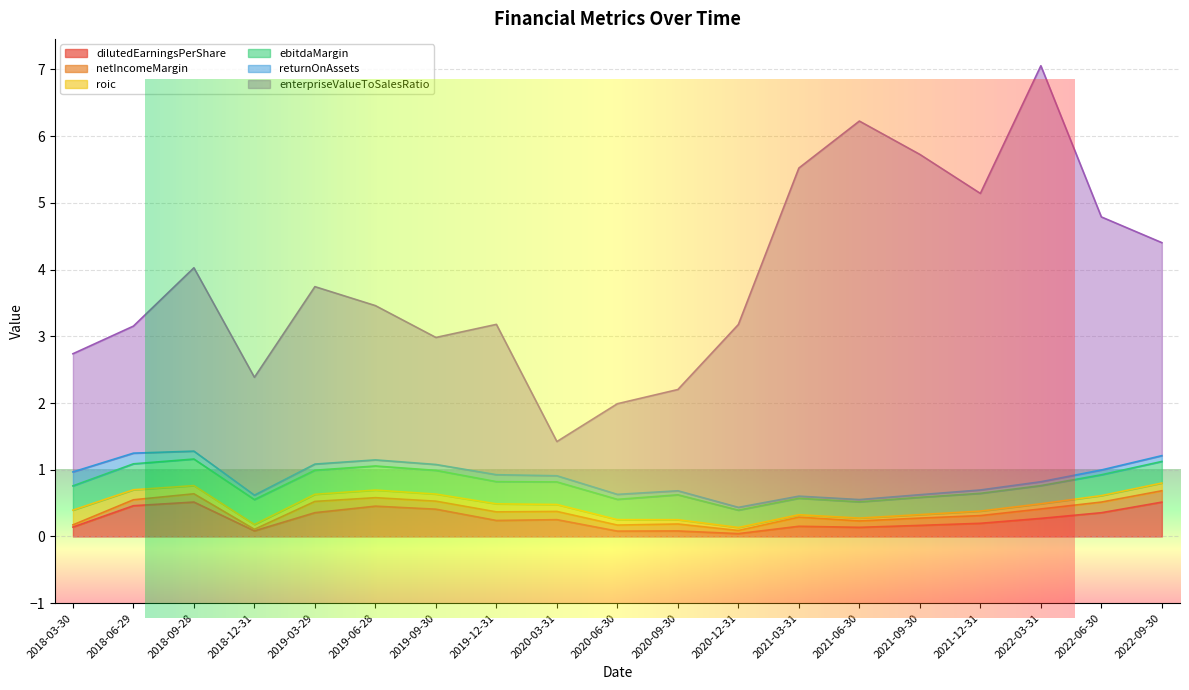

Between 2018-09-28 and 2021-12-31, which series saw the biggest shift?

enterpriseValueToSalesRatio